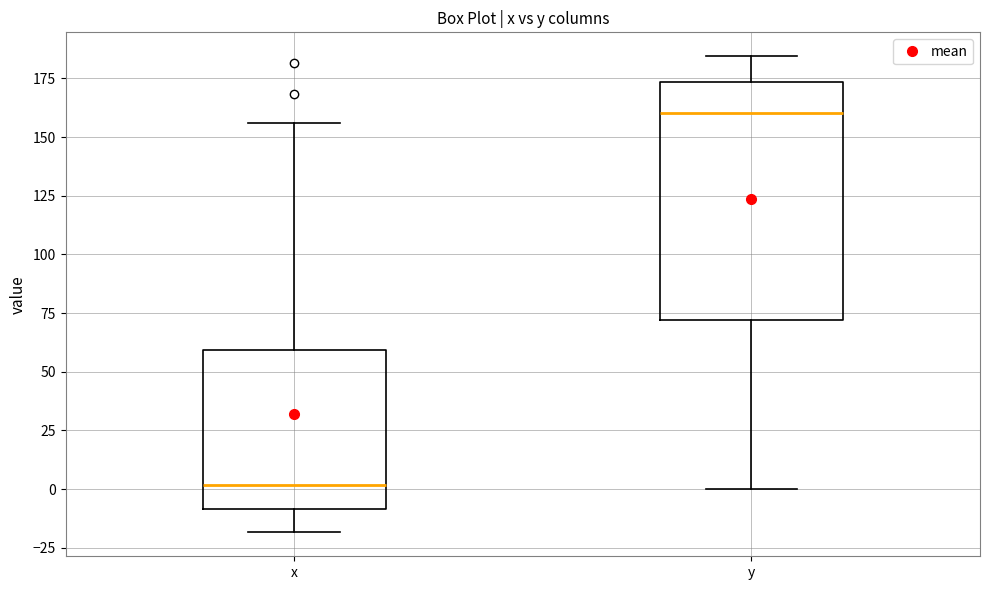

Which box is the tallest, from its lower edge to its upper edge?

y